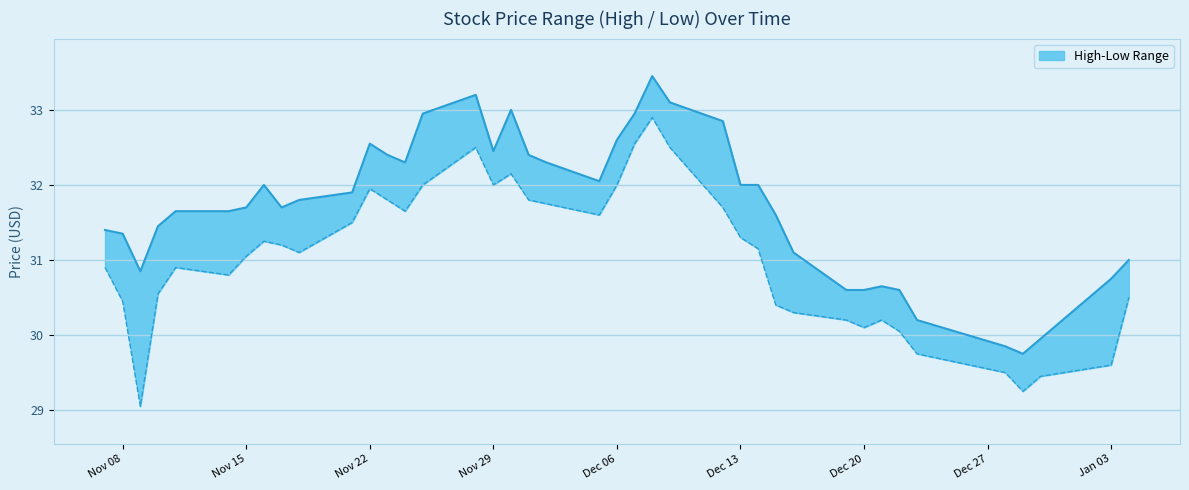

What is the total value across all series at Nov 15?

3.2